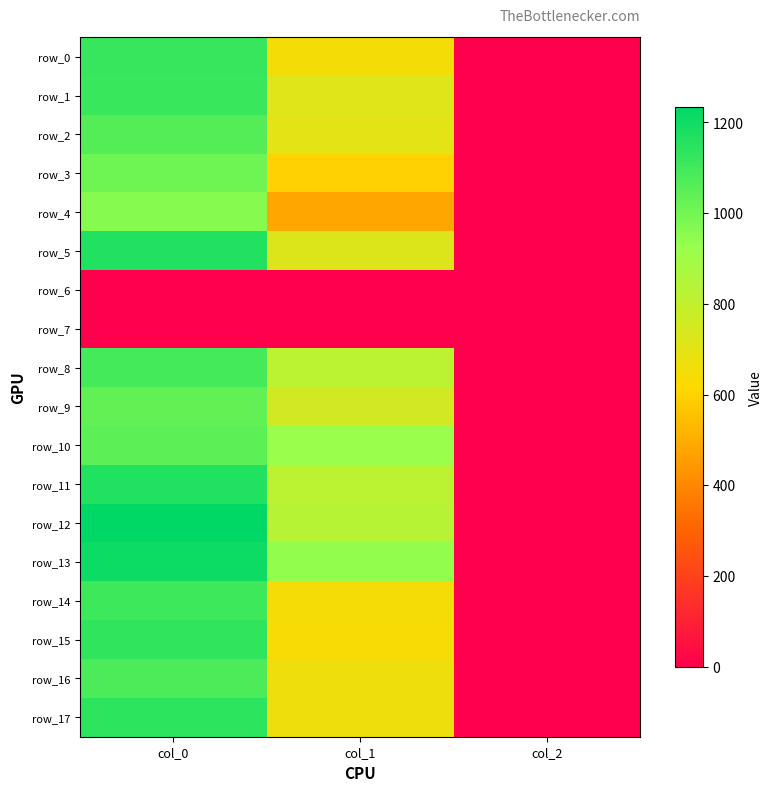

What is the minimum value for row_9?

2.0